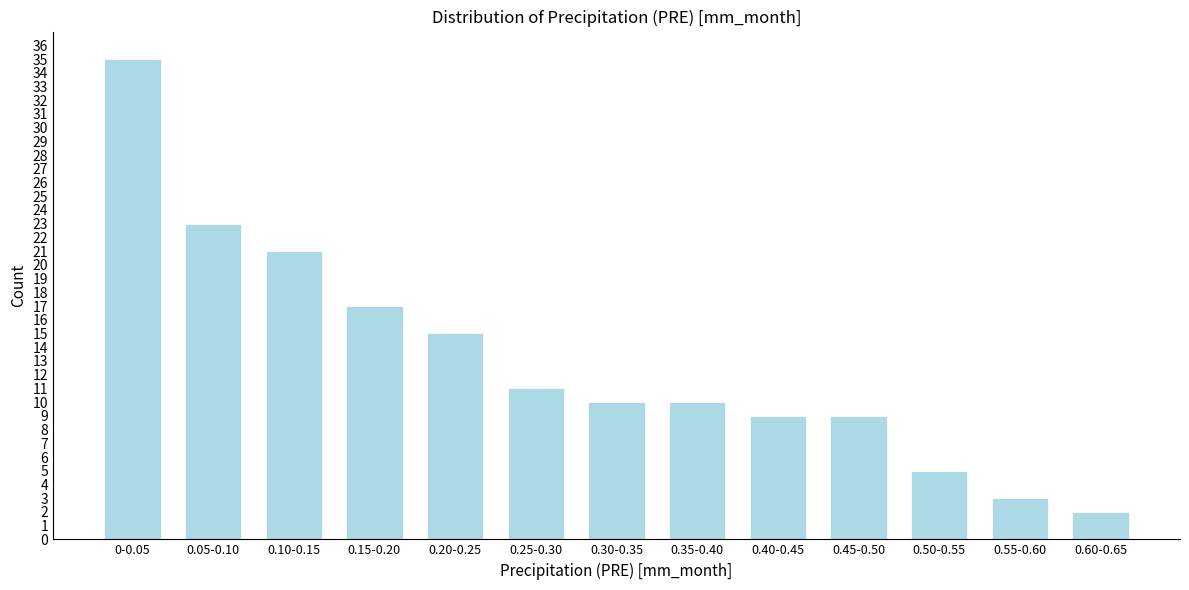

Reading left to right, what are all the values shown in this chart?

35	23	21	17	15	11	10	10	9	9	5	3	2